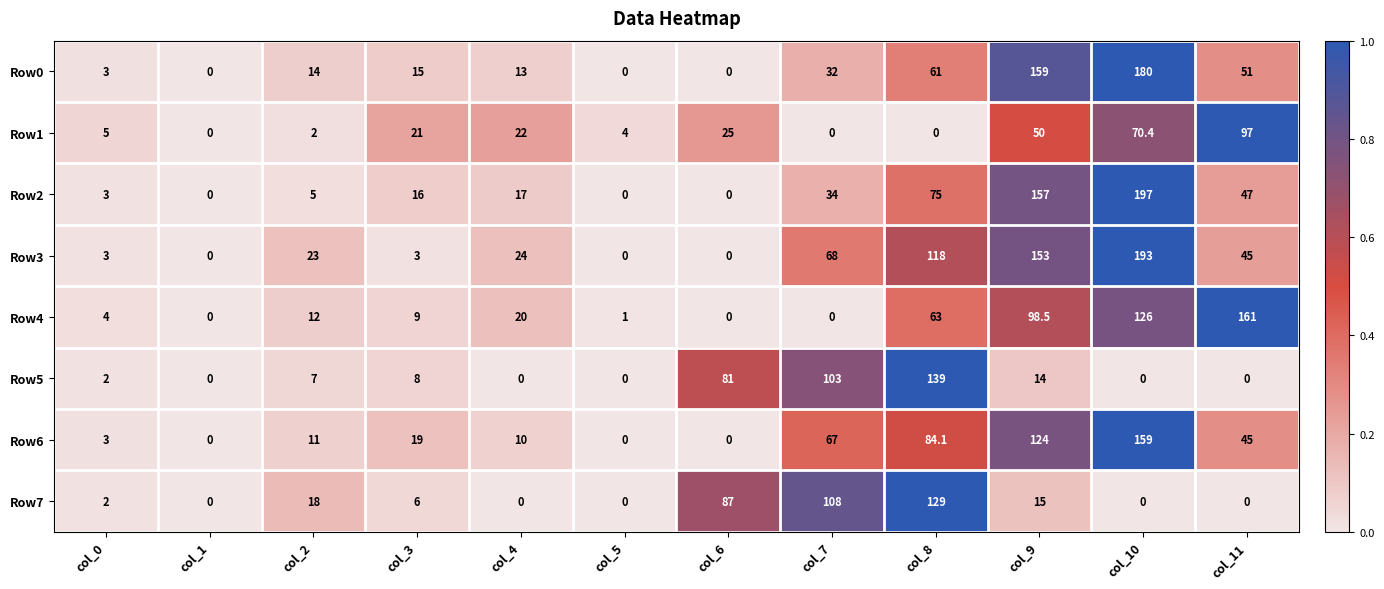

The value of Row7 at col_9 is 8.6. True or false?

False